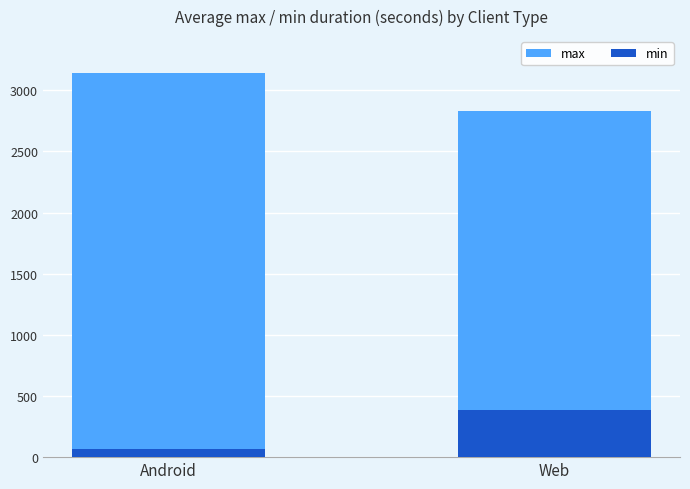

Which series changed the most between Android and Web?

min